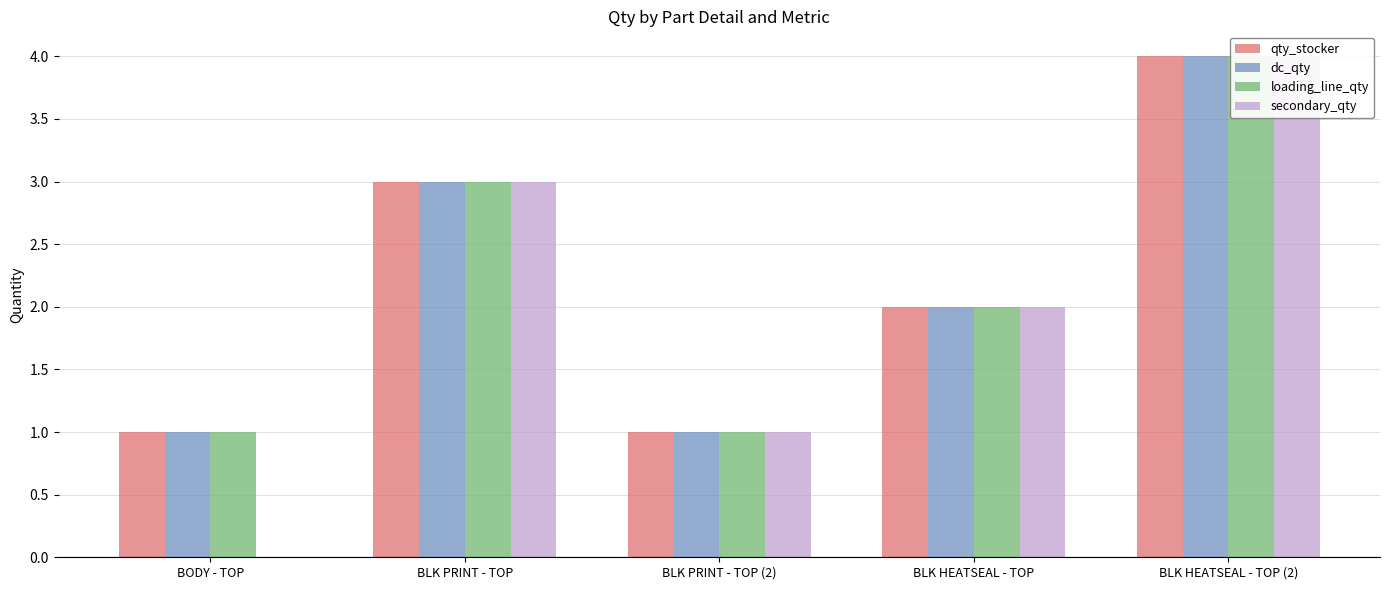

What is the label of the 4th bar from the right?

BLK PRINT - TOP